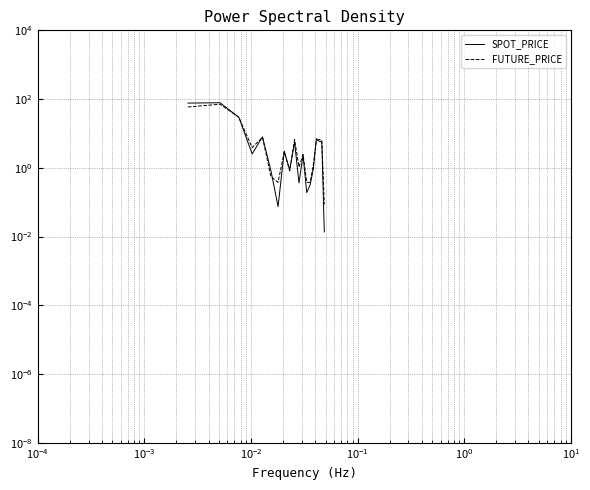

Is it true that FUTURE_PRICE equals 47.4 at $\mathdefault{10^{-4}}$?

False